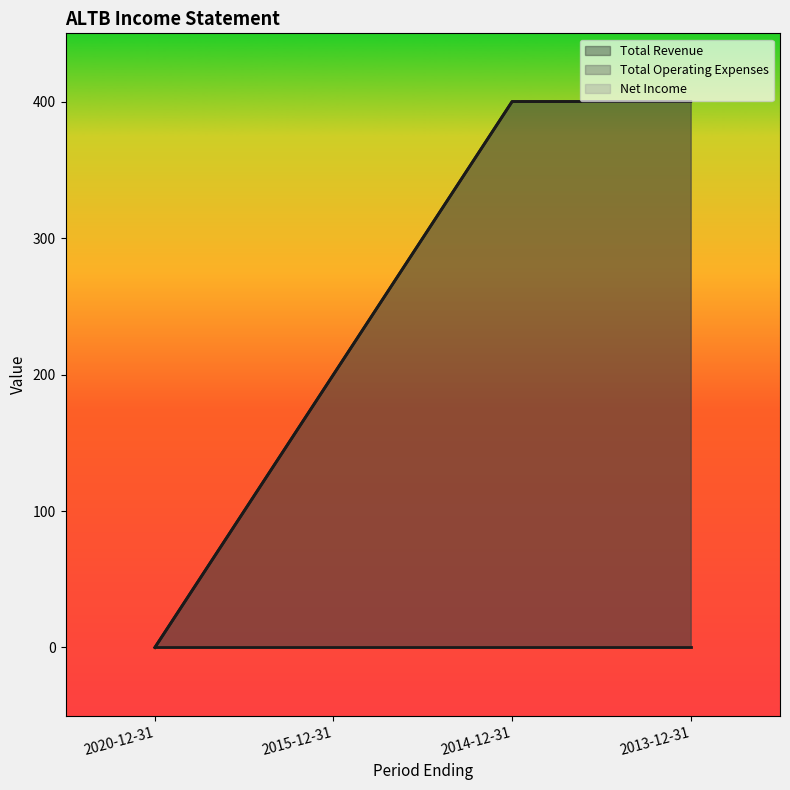

The Total Operating Expenses series shows 400 at 2013-12-31. True or false?

True